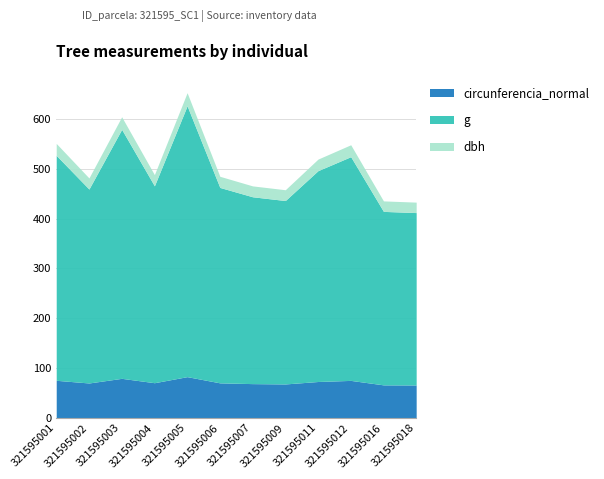

Between 321595003 and 321595004, which series saw the biggest shift?

g